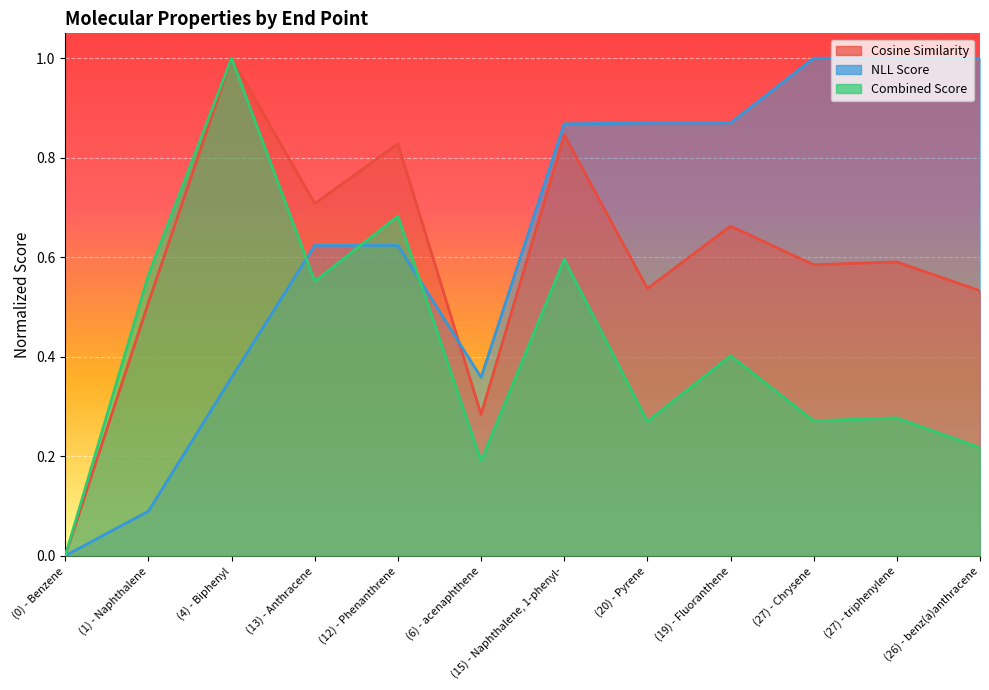

Which series has the widest spread of values?

Cosine Similarity